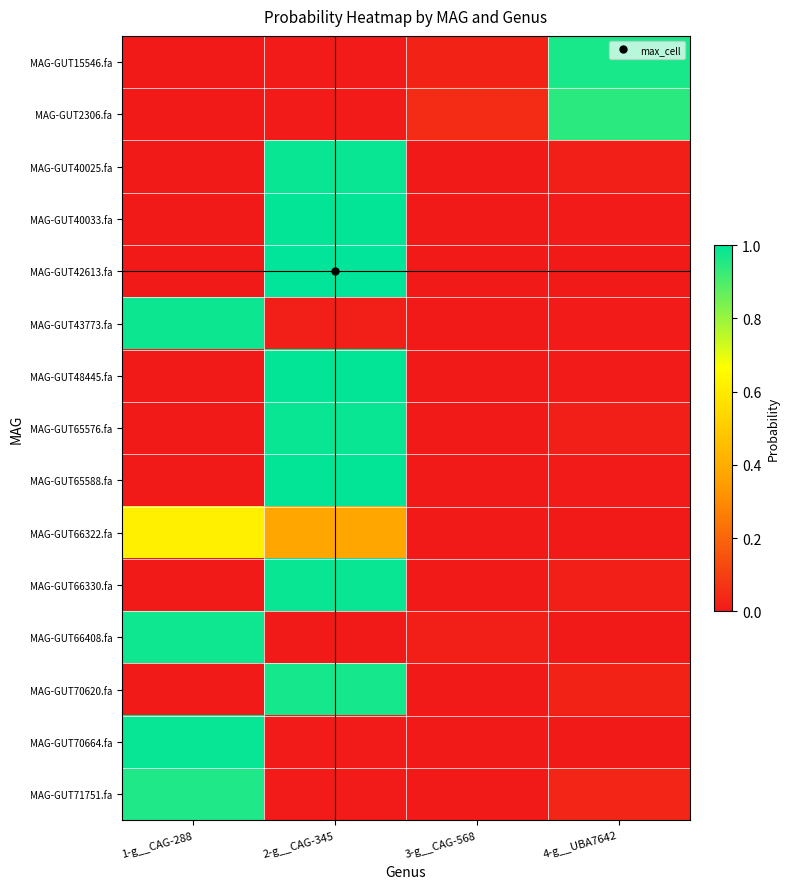

Reading left to right, list all the values displayed in this chart.

MAG-GUT15546.fa: 1-g__CAG-288=0.0	2-g__CAG-345=0.0	3-g__CAG-568=0.0	4-g__UBA7642=1.0
MAG-GUT2306.fa: 1-g__CAG-288=0.0	2-g__CAG-345=0.0	3-g__CAG-568=0.1	4-g__UBA7642=0.9
MAG-GUT40025.fa: 1-g__CAG-288=0.0	2-g__CAG-345=1.0	3-g__CAG-568=0.0	4-g__UBA7642=0.0
MAG-GUT40033.fa: 1-g__CAG-288=0.0	2-g__CAG-345=1.0	3-g__CAG-568=0.0	4-g__UBA7642=0.0
MAG-GUT42613.fa: 1-g__CAG-288=0.0	2-g__CAG-345=1.0	3-g__CAG-568=0.0	4-g__UBA7642=0.0
MAG-GUT43773.fa: 1-g__CAG-288=1.0	2-g__CAG-345=0.0	3-g__CAG-568=0.0	4-g__UBA7642=0.0
MAG-GUT48445.fa: 1-g__CAG-288=0.0	2-g__CAG-345=1.0	3-g__CAG-568=0.0	4-g__UBA7642=0.0
MAG-GUT65576.fa: 1-g__CAG-288=0.0	2-g__CAG-345=1.0	3-g__CAG-568=0.0	4-g__UBA7642=0.0
MAG-GUT65588.fa: 1-g__CAG-288=0.0	2-g__CAG-345=1.0	3-g__CAG-568=0.0	4-g__UBA7642=0.0
MAG-GUT66322.fa: 1-g__CAG-288=0.6	2-g__CAG-345=0.4	3-g__CAG-568=0.0	4-g__UBA7642=0.0
MAG-GUT66330.fa: 1-g__CAG-288=0.0	2-g__CAG-345=1.0	3-g__CAG-568=0.0	4-g__UBA7642=0.0
MAG-GUT66408.fa: 1-g__CAG-288=1.0	2-g__CAG-345=0.0	3-g__CAG-568=0.0	4-g__UBA7642=0.0
MAG-GUT70620.fa: 1-g__CAG-288=0.0	2-g__CAG-345=1.0	3-g__CAG-568=0.0	4-g__UBA7642=0.0
MAG-GUT70664.fa: 1-g__CAG-288=1.0	2-g__CAG-345=0.0	3-g__CAG-568=0.0	4-g__UBA7642=0.0
MAG-GUT71751.fa: 1-g__CAG-288=1.0	2-g__CAG-345=0.0	3-g__CAG-568=0.0	4-g__UBA7642=0.0